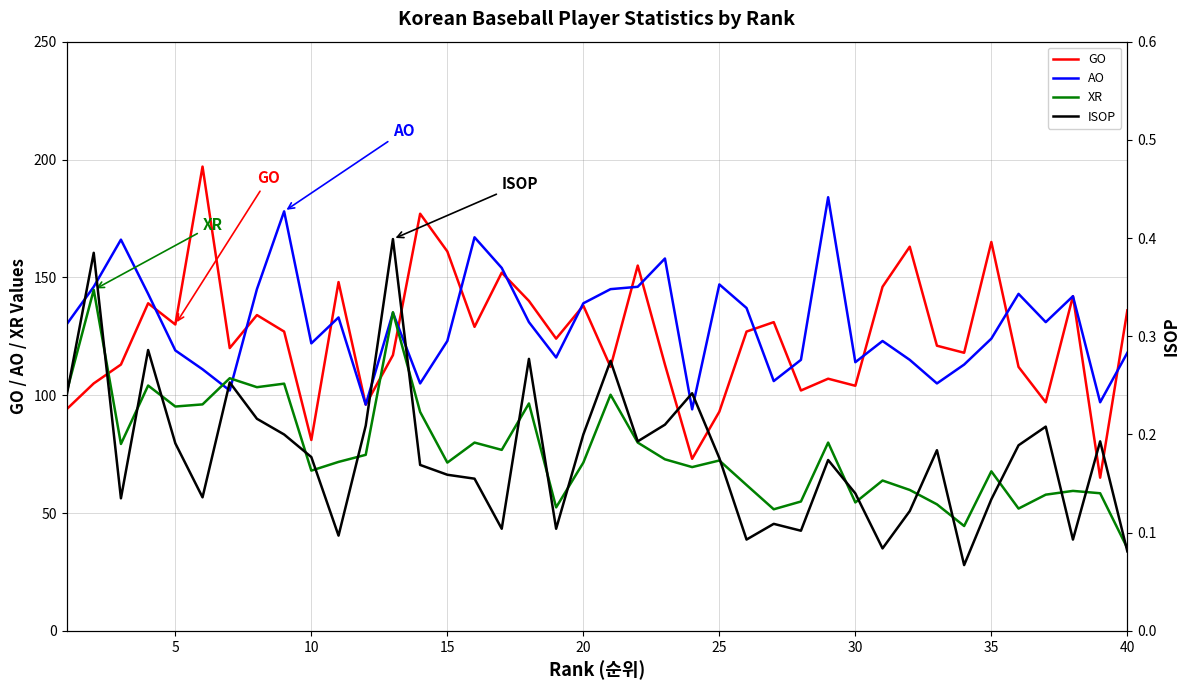

What is the minimum value for AO?

94.0